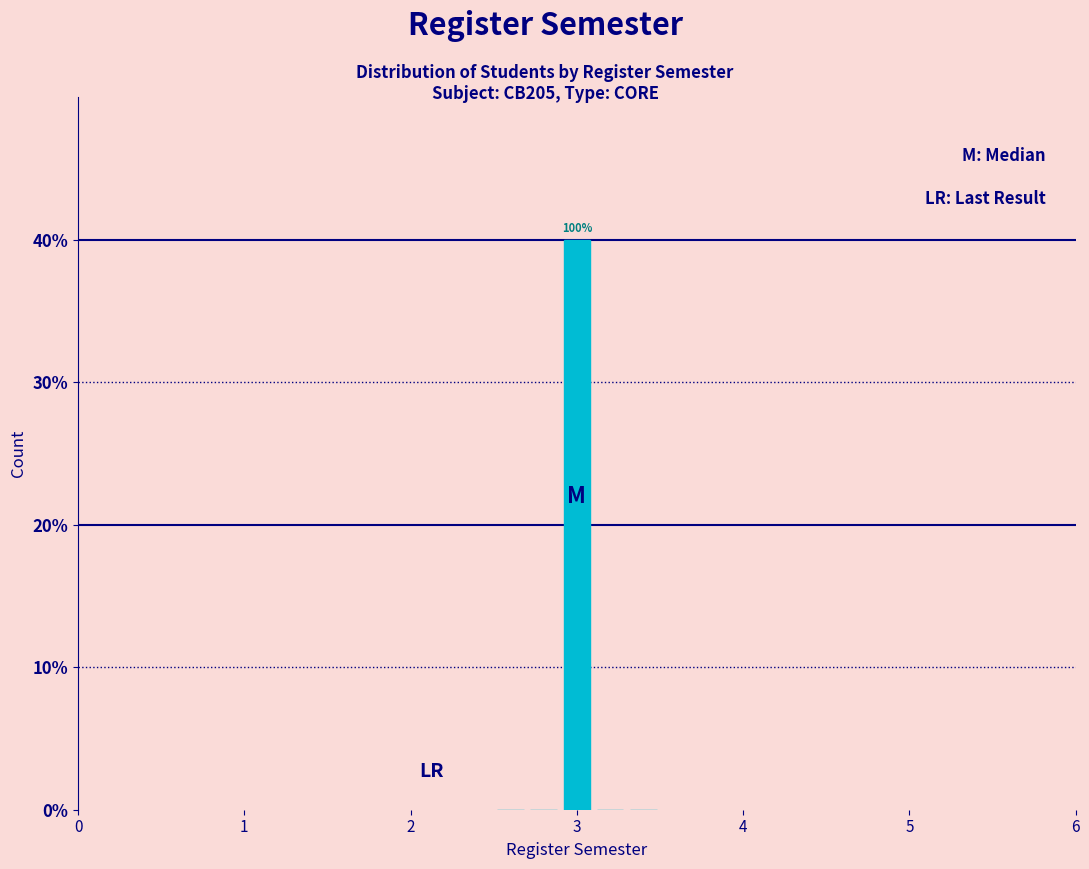

Around what value on the x-axis is the tallest bar? Give the approximate position of its centre, as read against the axis.

3.0